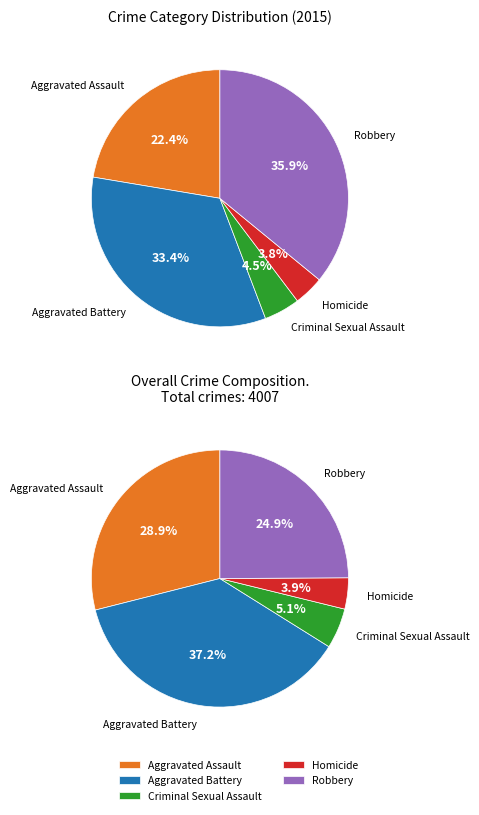

Rank the categories by value from lowest to highest.

Homicide, Criminal Sexual Assault, Aggravated Assault, Aggravated Battery, Robbery